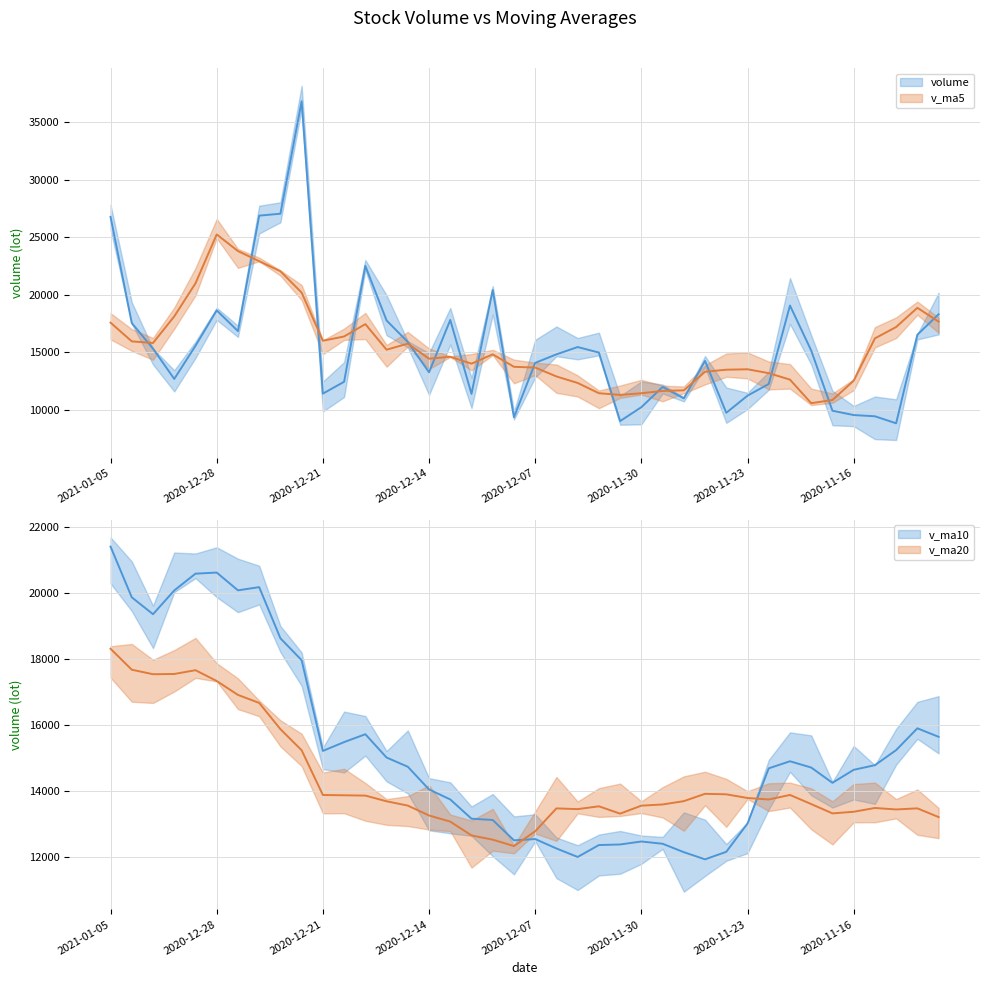

At which category does the chart reach its peak across all series?

2020-12-22